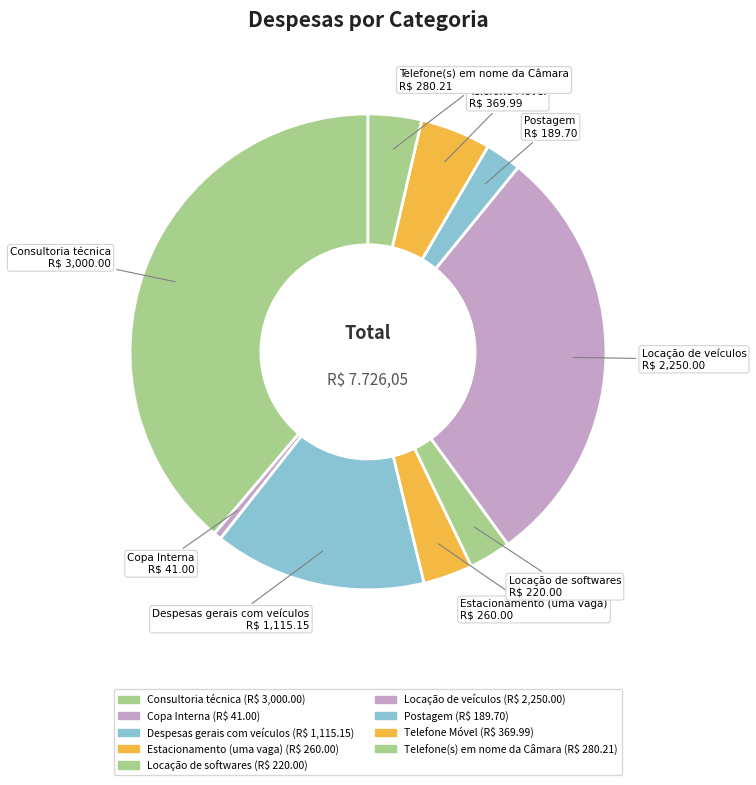

Which category has the smallest portion of the pie?

Copa Interna